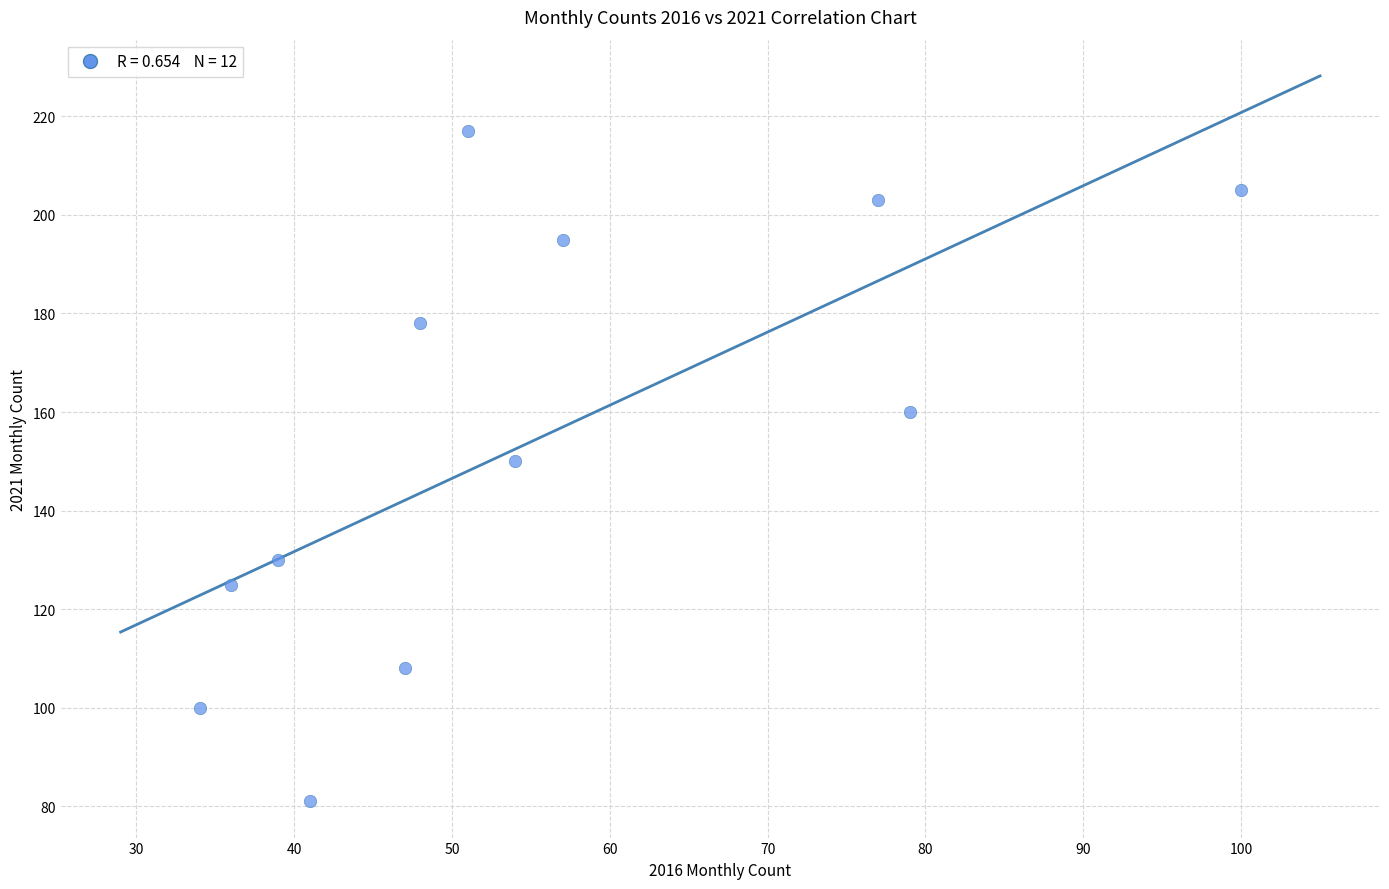

What is the average X value?

55